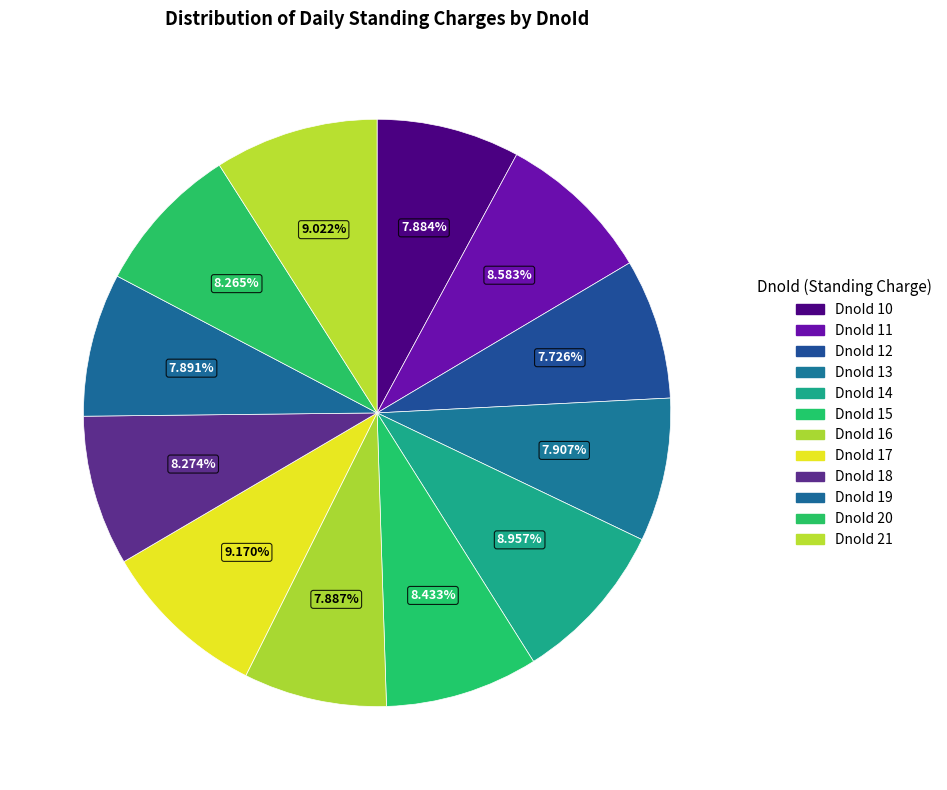

Rank the categories by value from lowest to highest.

DnoId 12, DnoId 10, DnoId 16, DnoId 19, DnoId 13, DnoId 20, DnoId 18, DnoId 15, DnoId 11, DnoId 14, DnoId 21, DnoId 17